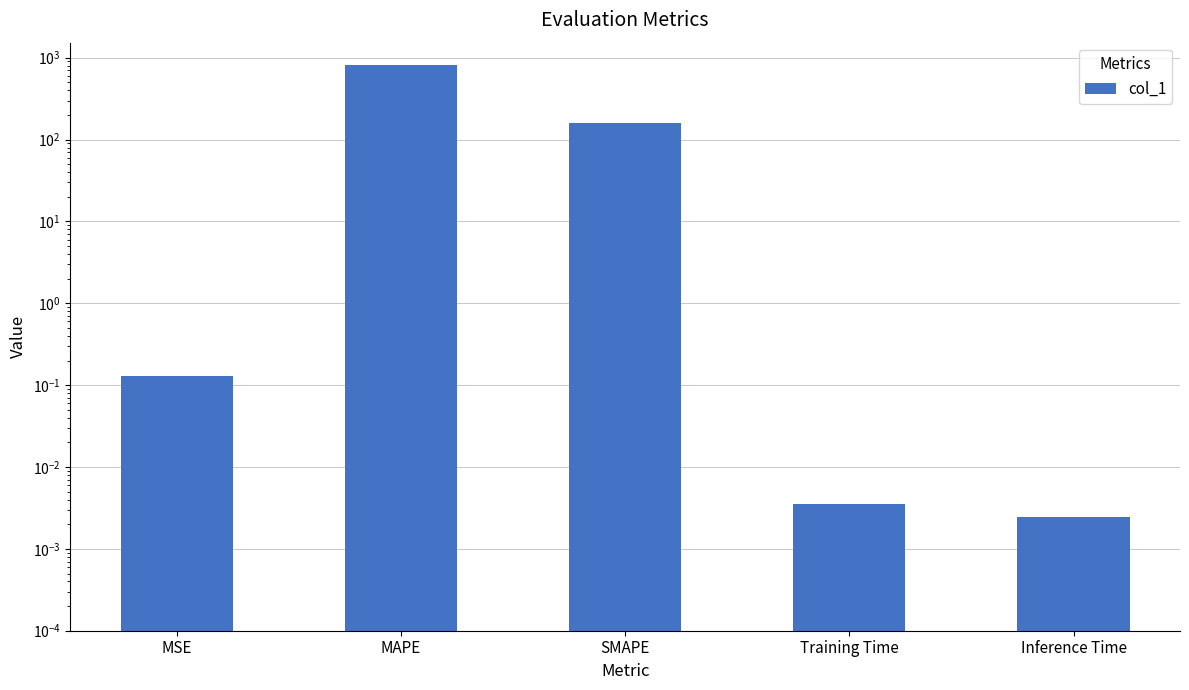

Is it true that the value at SMAPE is 160.4?

True